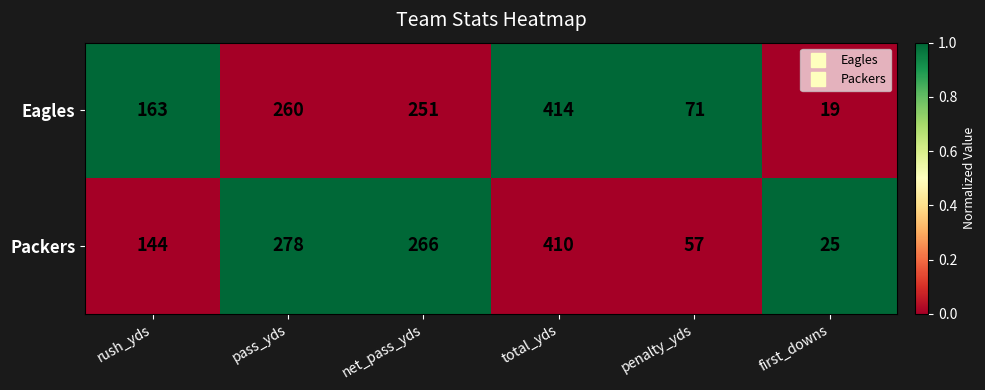

Between net_pass_yds and total_yds, which series saw the biggest shift?

Eagles